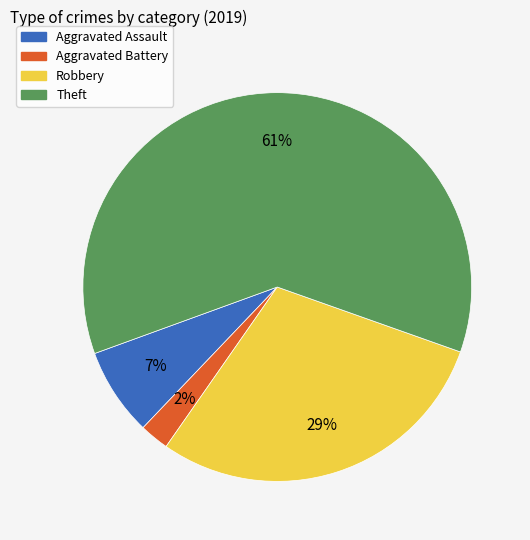

Approximately how many times larger is the value at Aggravated Battery compared to Robbery?

0.1